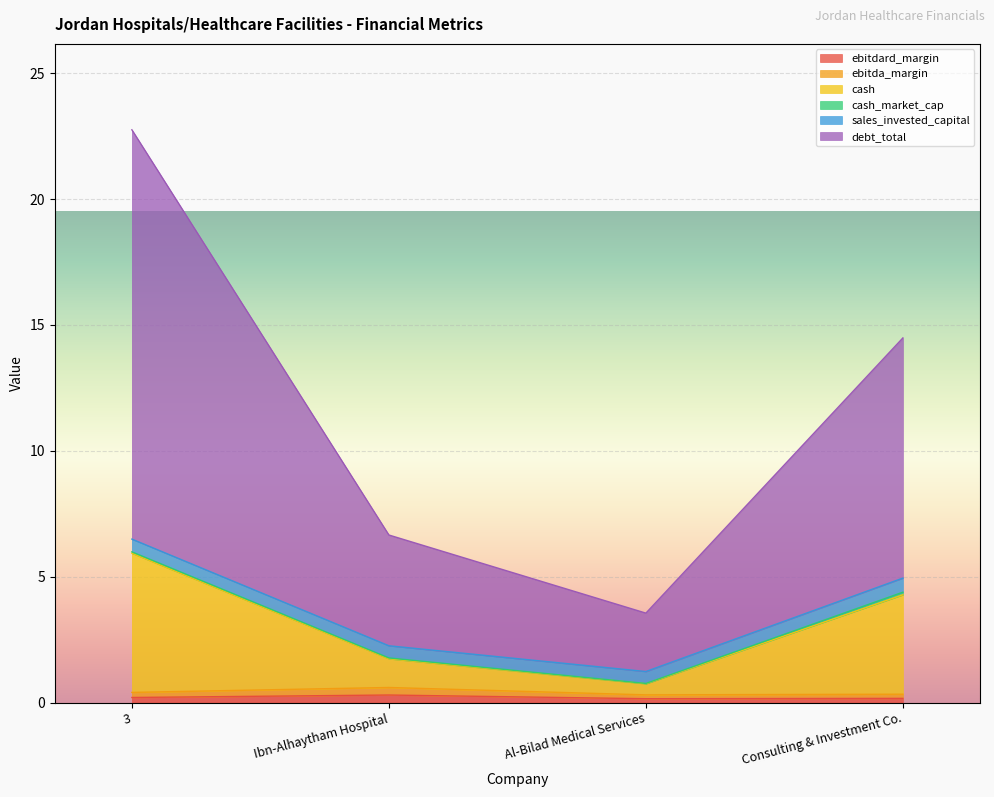

Is the value of ebitdard_margin at 3 greater than the value of cash at Consulting & Investment Co.?

No